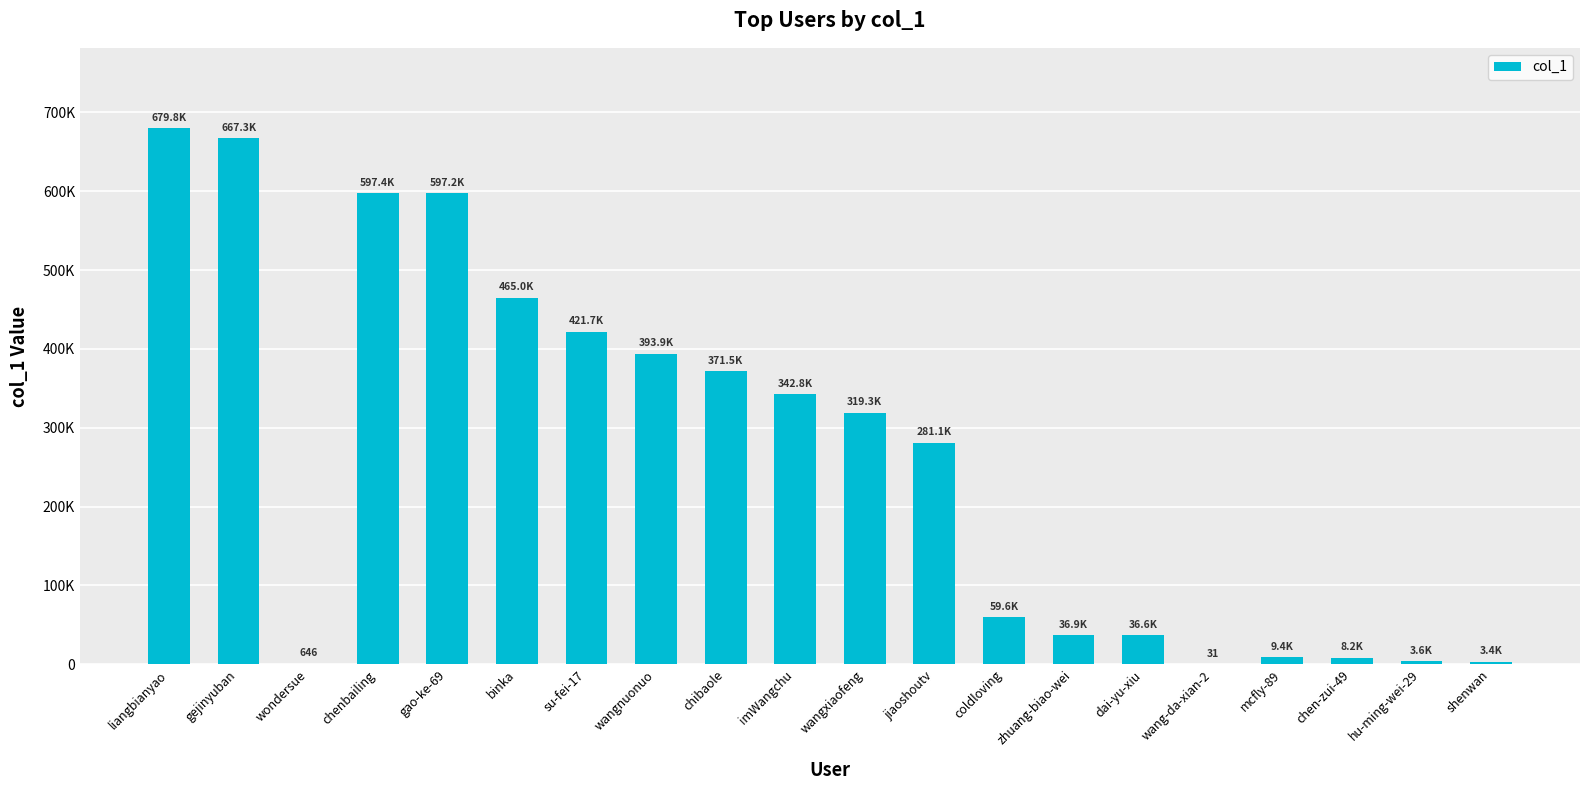

Are the bars horizontal?

No